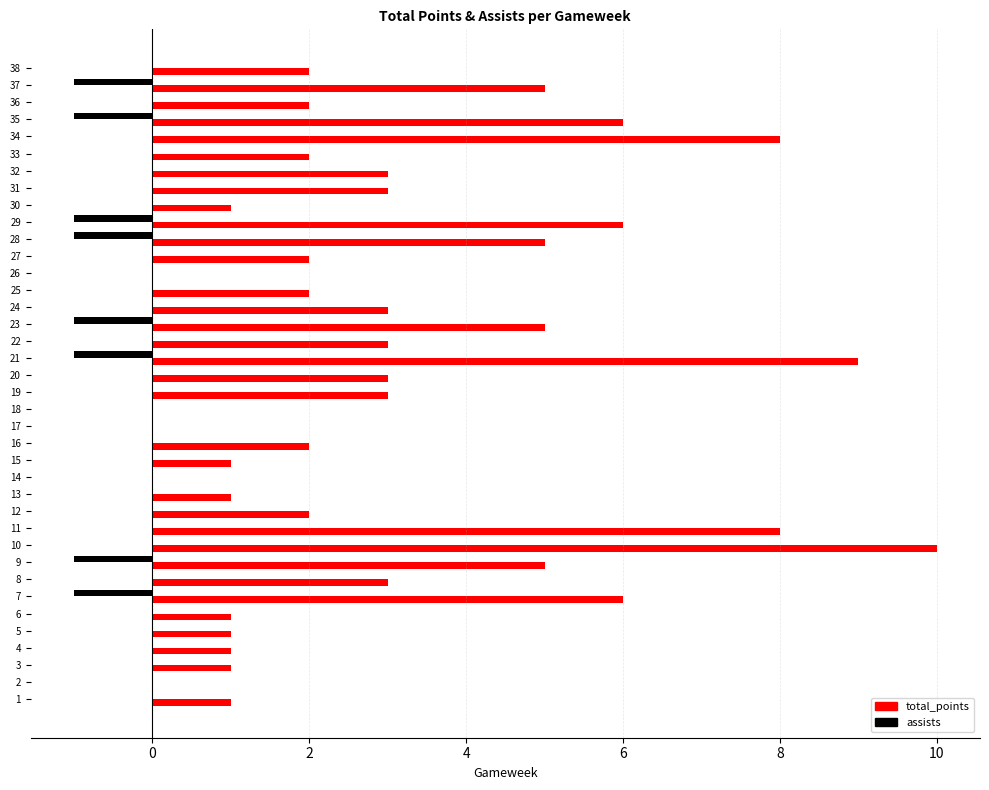

What are all the series names shown in the legend?

total_points, assists